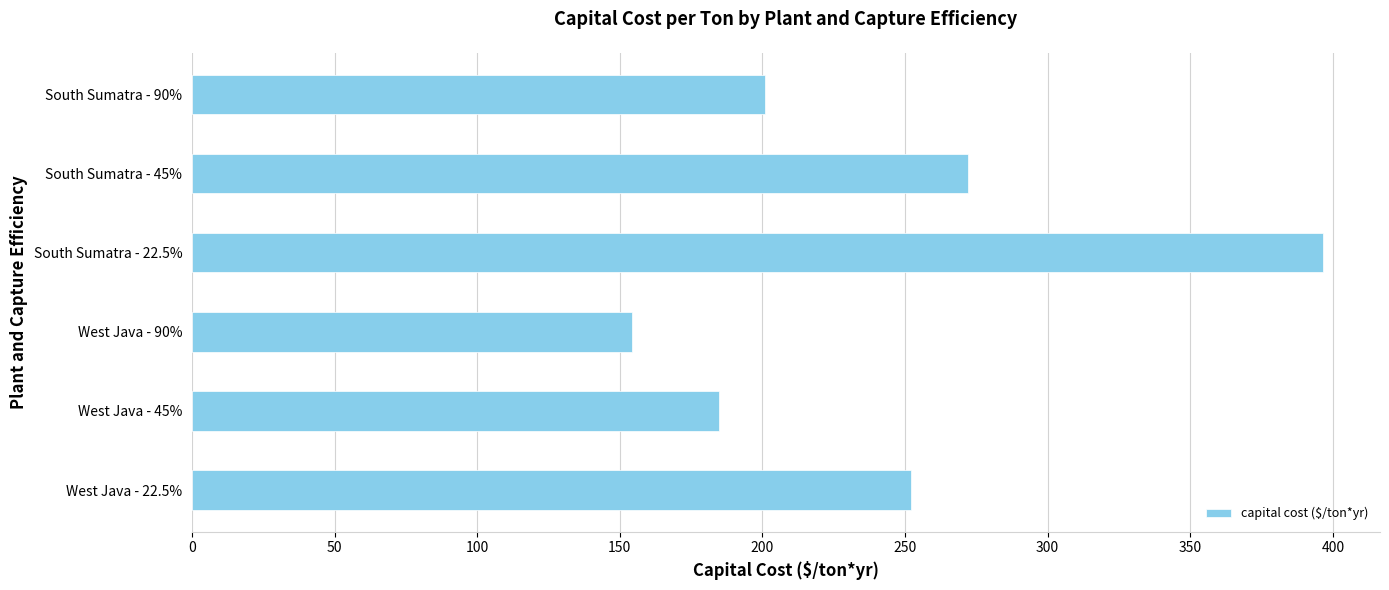

Does the chart contain any negative values?

No